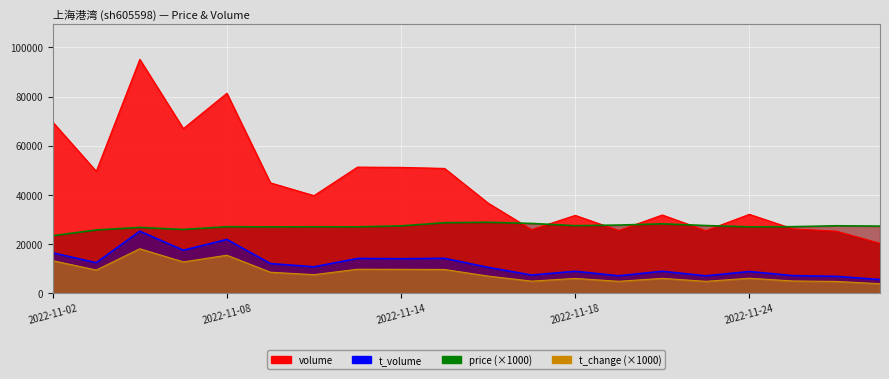

True or false: price has a value of 28660 at 2022-11-15.

True